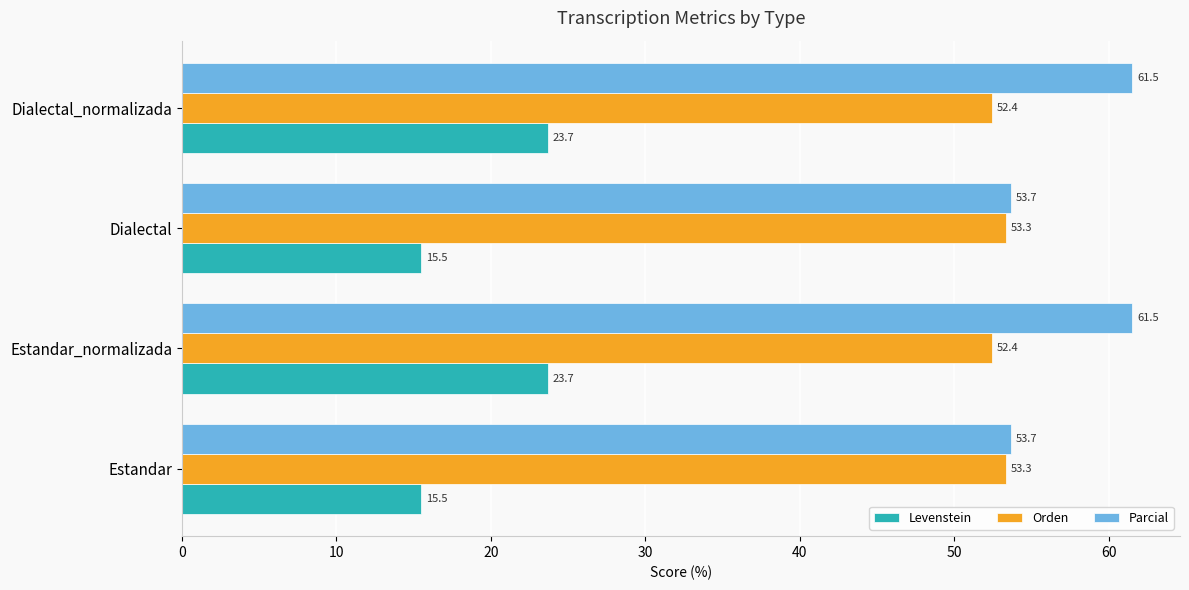

At how many categories does at least one series exceed 22?

4